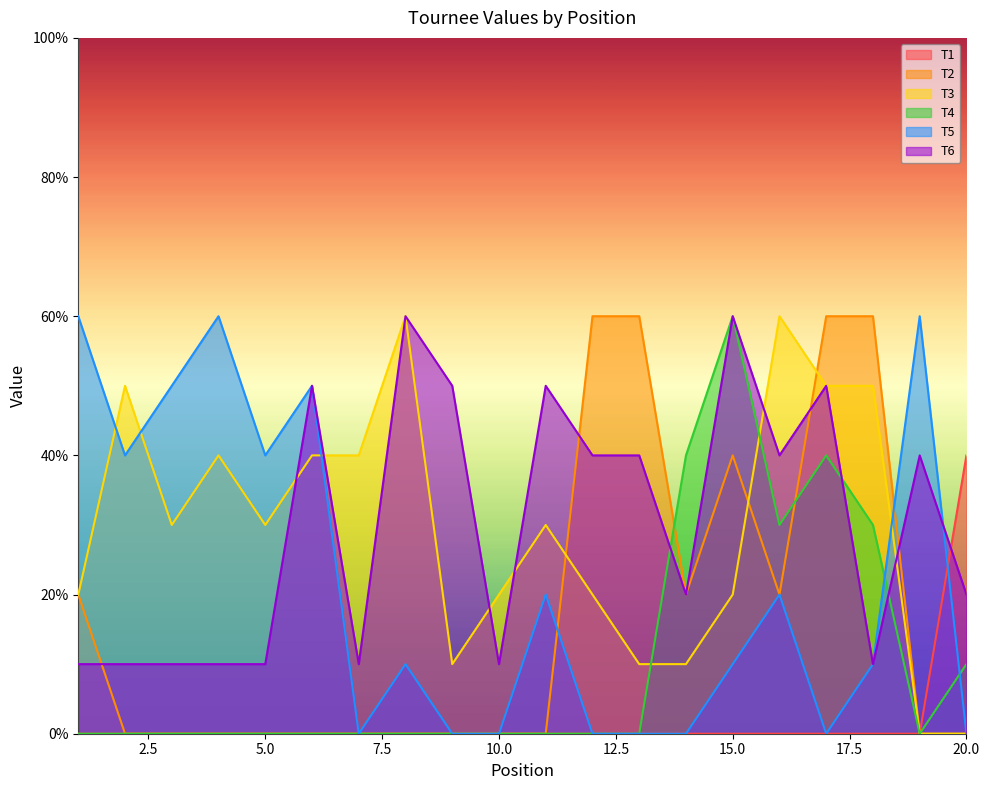

List the labels in order of T4 value, largest first.

15, 14, 17, 16, 18, 20, 1, 2, 3, 4, 5, 6, 7, 8, 9, 10, 11, 12, 13, 19